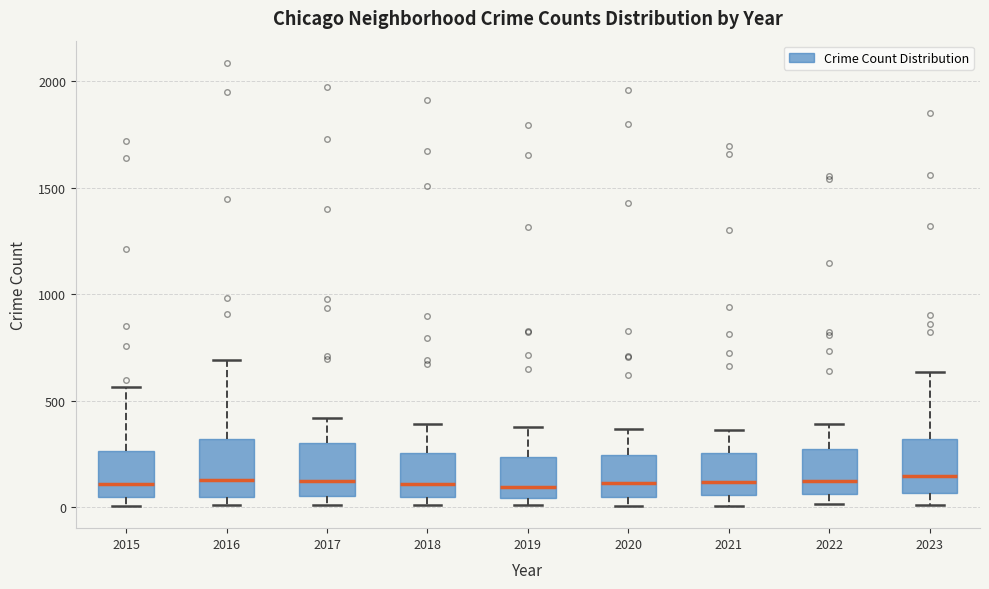

Reading left to right, transcribe this box plot: for each box, give where its median line is, the range the box spans, and where its two whiskers end, as read against the y-axis. The values are not printed on the chart, so give them approximately, as read against the axis.

2015: median 100, box 50 to 250, whiskers 0 to 550
2016: median 150, box 50 to 300, whiskers 0 to 700
2017: median 100, box 50 to 300, whiskers 0 to 400
2018: median 100, box 50 to 250, whiskers 0 to 400
2019: median 100, box 50 to 250, whiskers 0 to 400
2020: median 100, box 50 to 250, whiskers 0 to 350
2021: median 100, box 50 to 250, whiskers 0 to 350
2022: median 100, box 50 to 250, whiskers 0 to 400
2023: median 150, box 50 to 300, whiskers 0 to 650